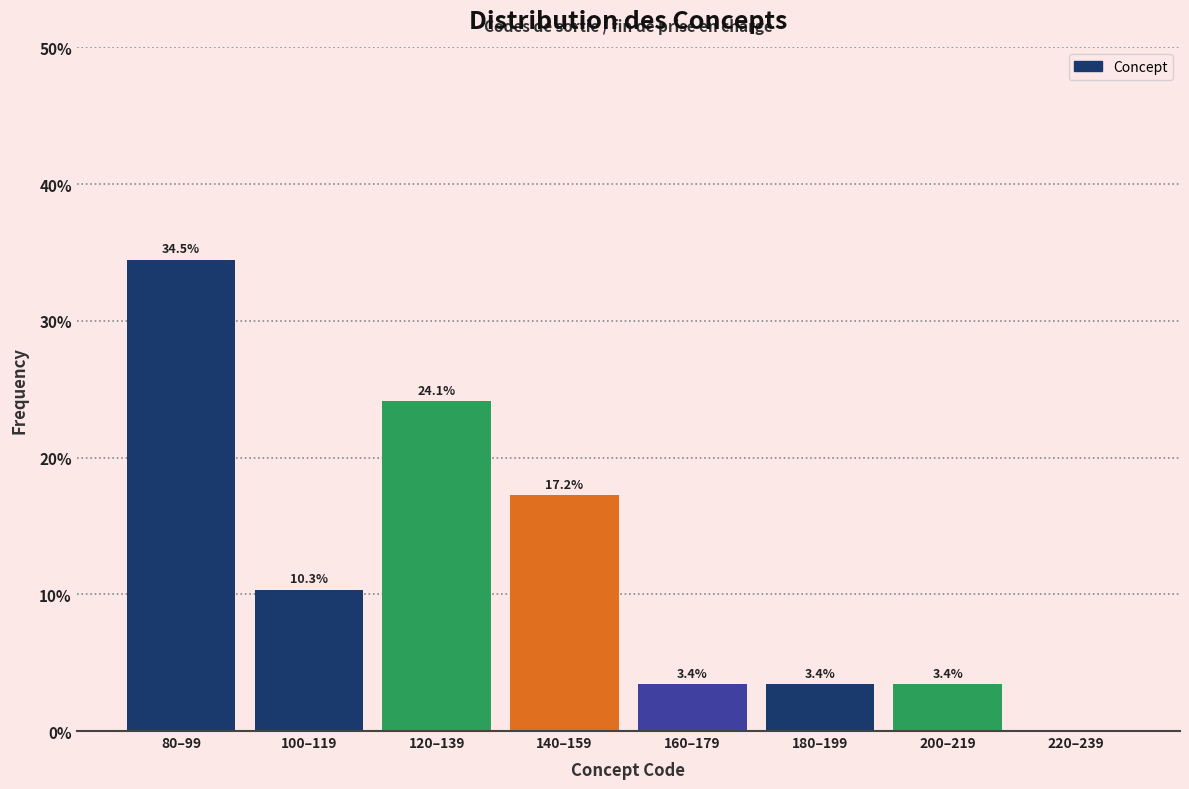

Reading left to right, extract all data points from this chart.

80–99=34.5	100–119=10.3	120–139=24.1	140–159=17.2	160–179=3.4	180–199=3.4	200–219=3.4	220–239=0.0